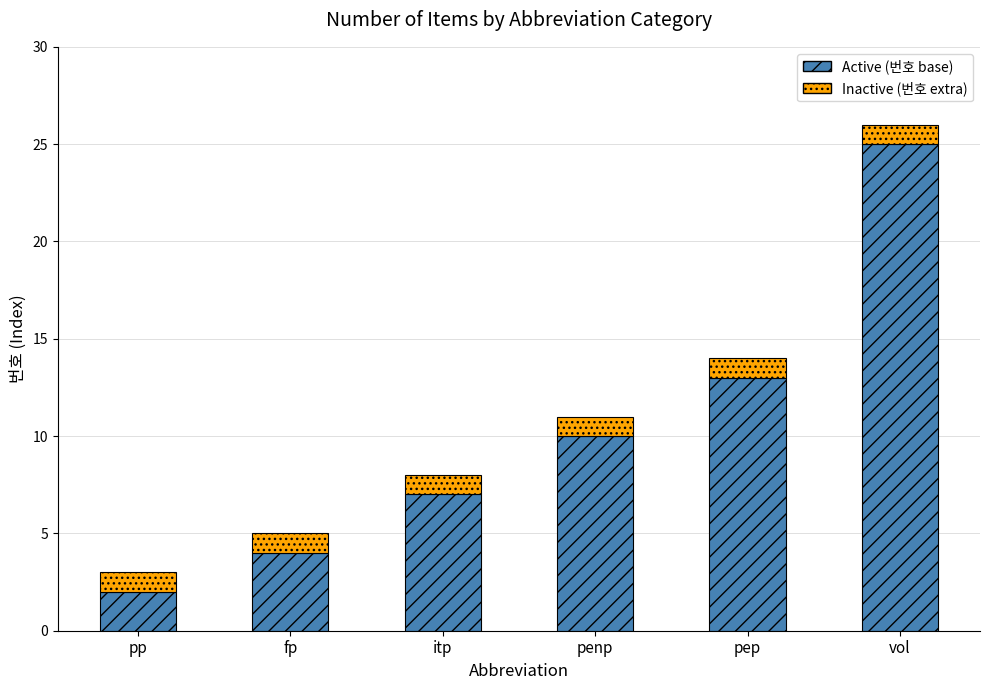

Which category has the lowest value in the Active (번호 base) series?

pp